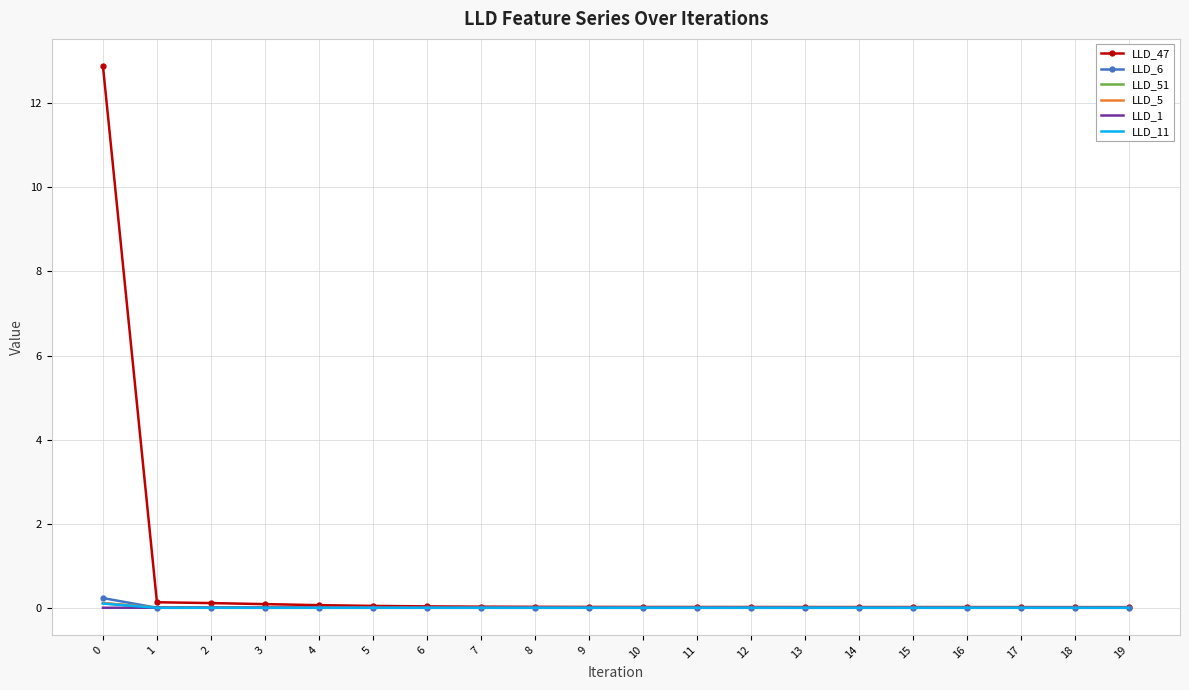

Which series has the largest total across all categories?

LLD_47